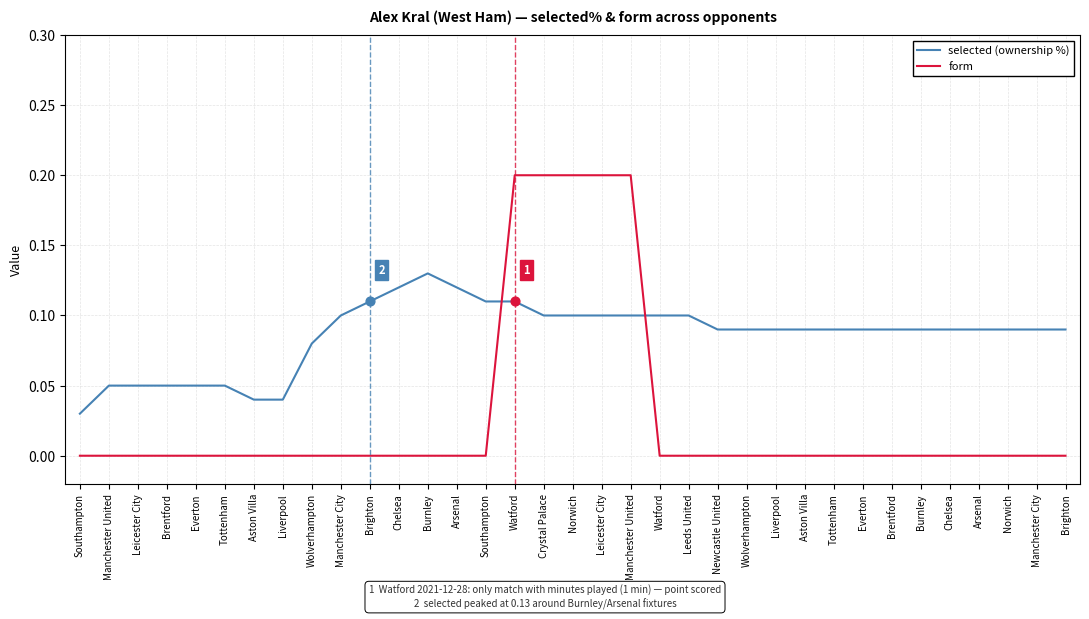

At which category is the sum across all series the highest?

Watford